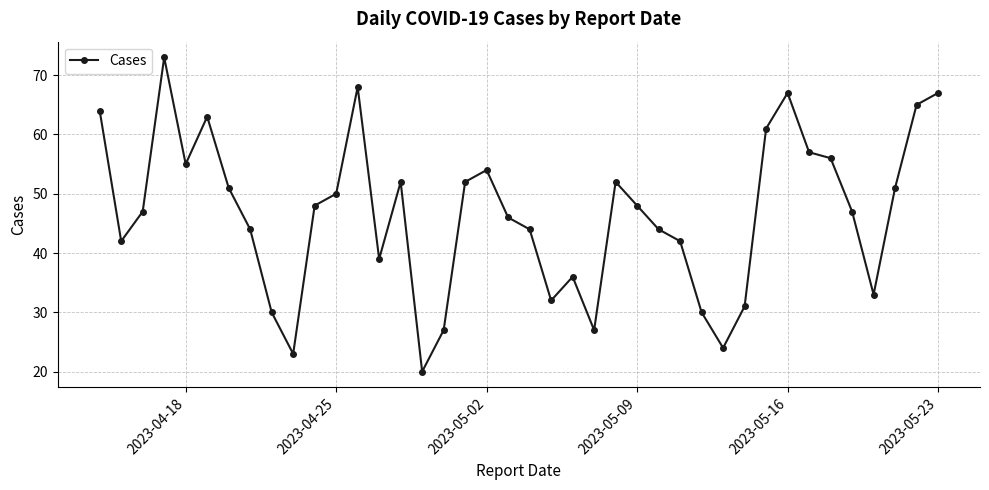

What is the smallest value displayed?

20